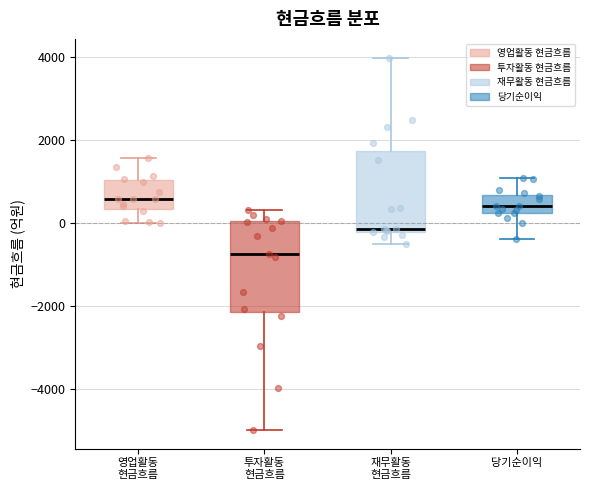

Reading left to right, read every box against the y-axis: the position of its median line, the range the box covers, and the ends of its whiskers. The values are not printed on the chart, so give them approximately, as read against the axis.

영업활동 현금흐름: median 600, box 400 to 1000, whiskers 0 to 1600
투자활동 현금흐름: median -800, box -2200 to 0, whiskers -5000 to 400
재무활동 현금흐름: median -200 (just above the box's lower edge), box -200 to 1800, whiskers -400 to 4000
당기순이익: median 400, box 200 to 600, whiskers -400 to 1000